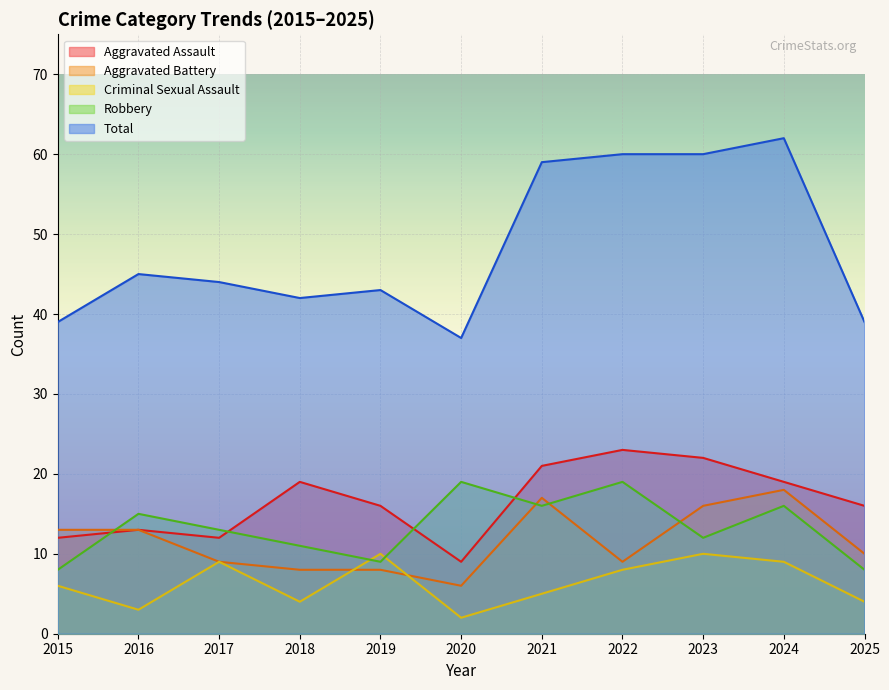

What is the greatest value displayed?

62